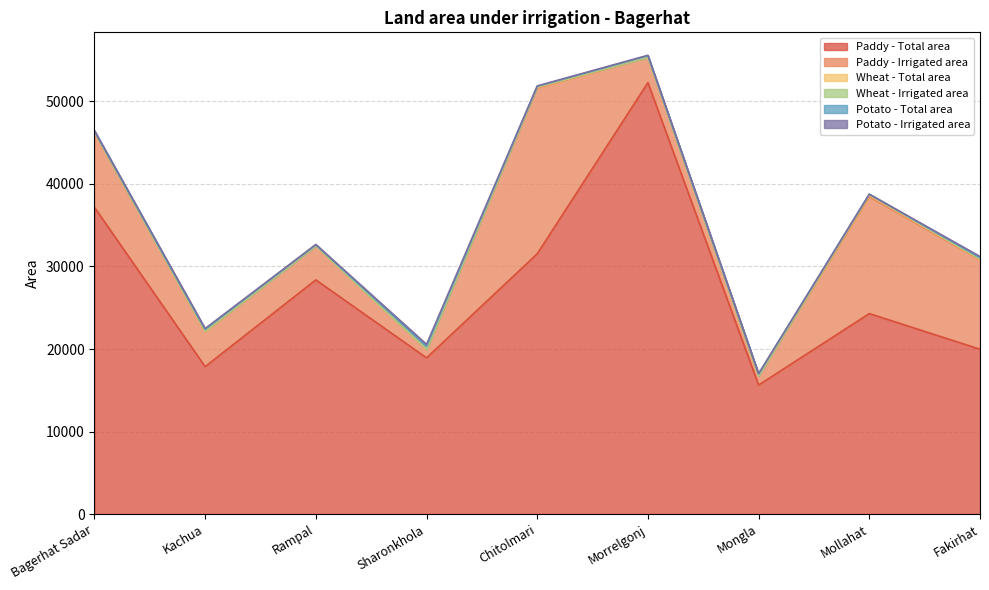

True or false: Paddy - Total area and Paddy - Irrigated area cross at least once.

False